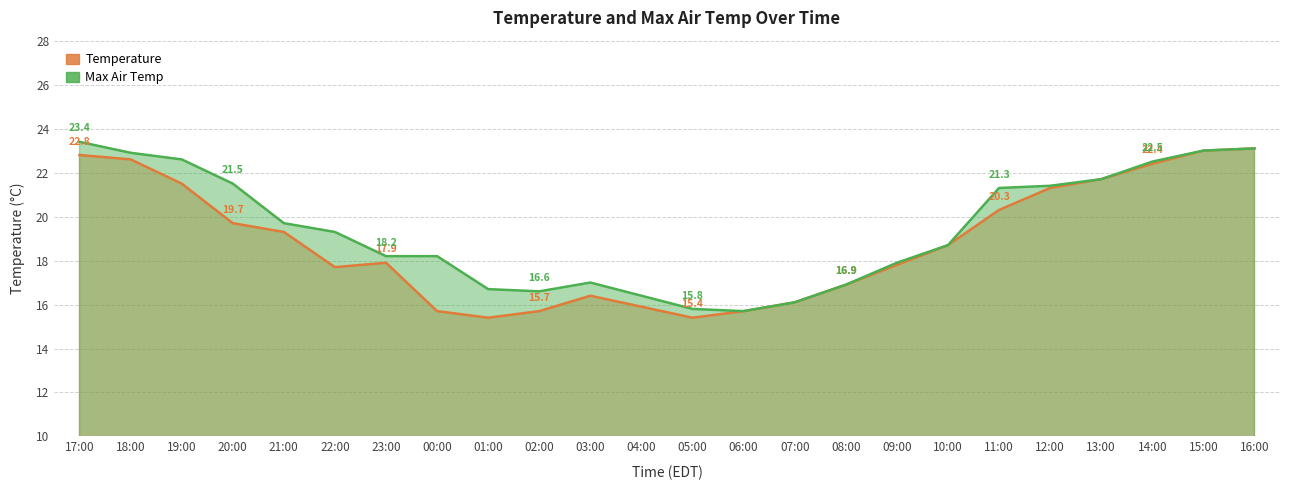

What are all the series names shown in the legend?

Temperature, Max Air Temp